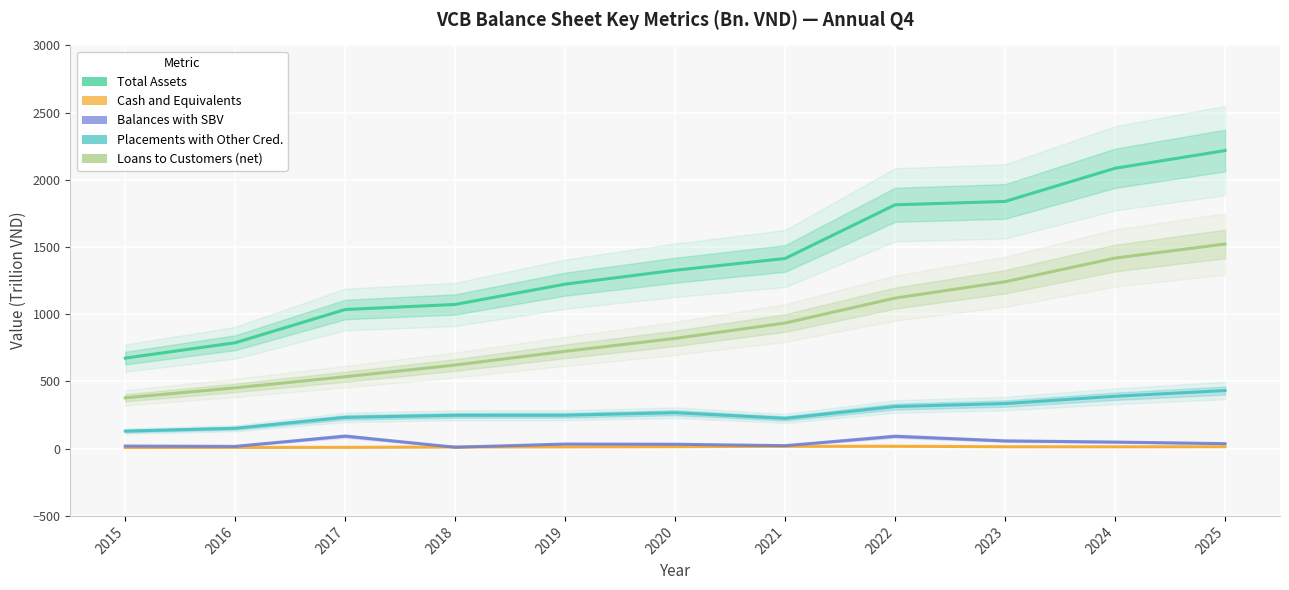

What is the total value across all series at 2019?

2245.5